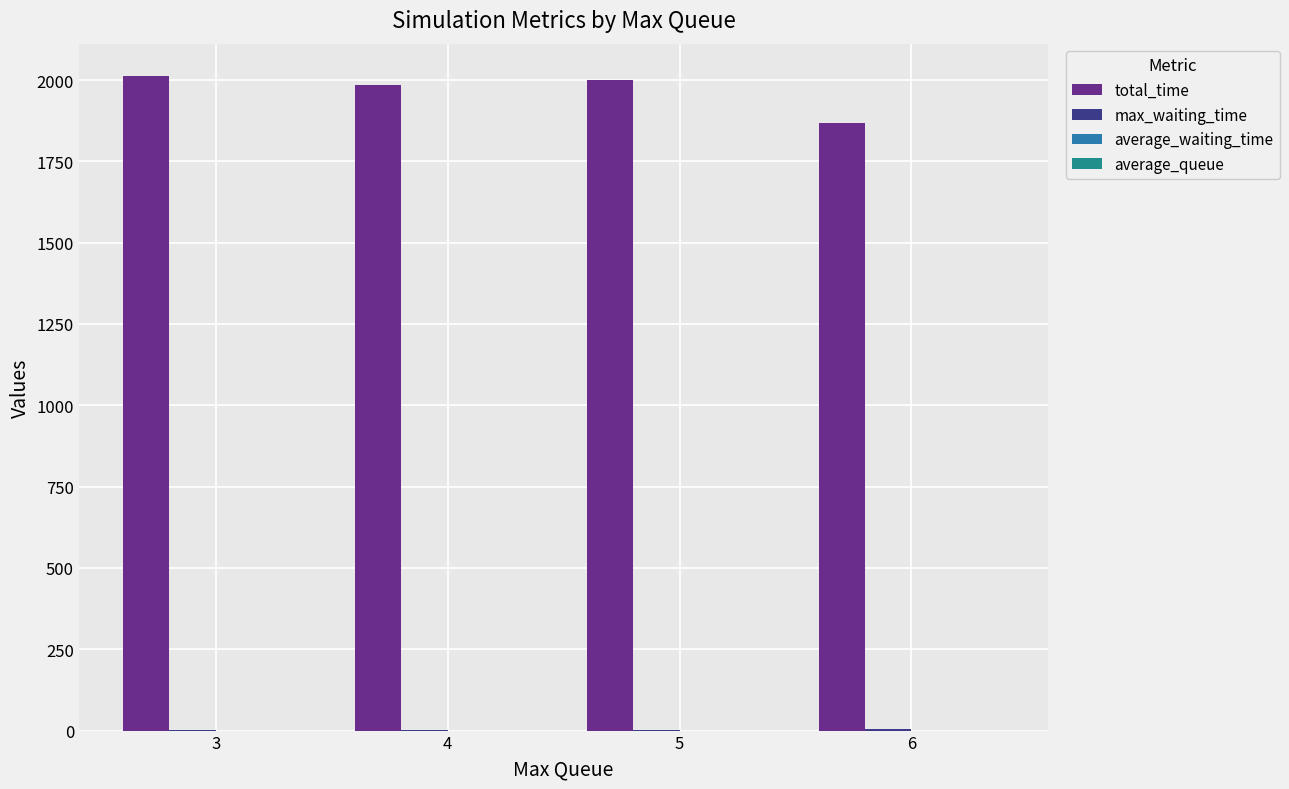

True or false: total_time has a value of 1866.7 at 6.

True